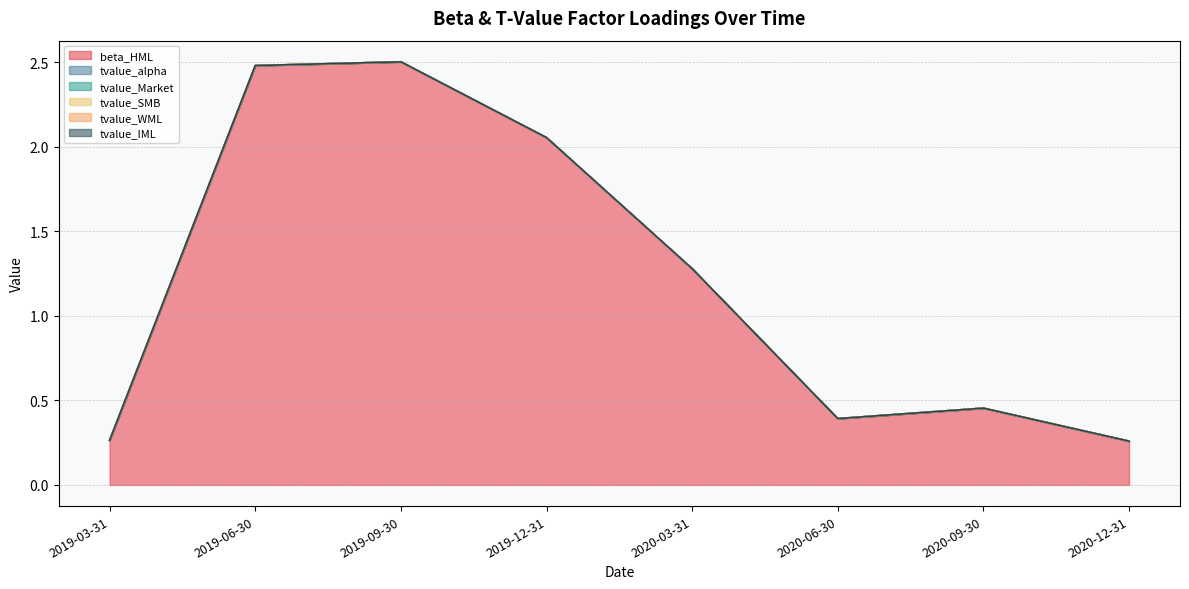

Reading left to right, what are all the values shown in this chart?

beta_HML: 0.3	2.5	2.5	2.1	1.3	0.4	0.5	0.3
tvalue_alpha: 0.0	-0.0	-0.0	0.0	0.0	0.0	0.0	-0.0
tvalue_Market: 0.0	0.0	0.0	-0.0	-0.0	-0.0	0.0	0.0
tvalue_SMB: 0.0	0.0	0.0	-0.0	-0.0	0.0	-0.0	-0.0
tvalue_WML: -0.0	0.0	0.0	-0.0	-0.0	0.0	0.0	0.0
tvalue_IML: -0.0	0.0	0.0	0.0	0.0	-0.0	0.0	-0.0